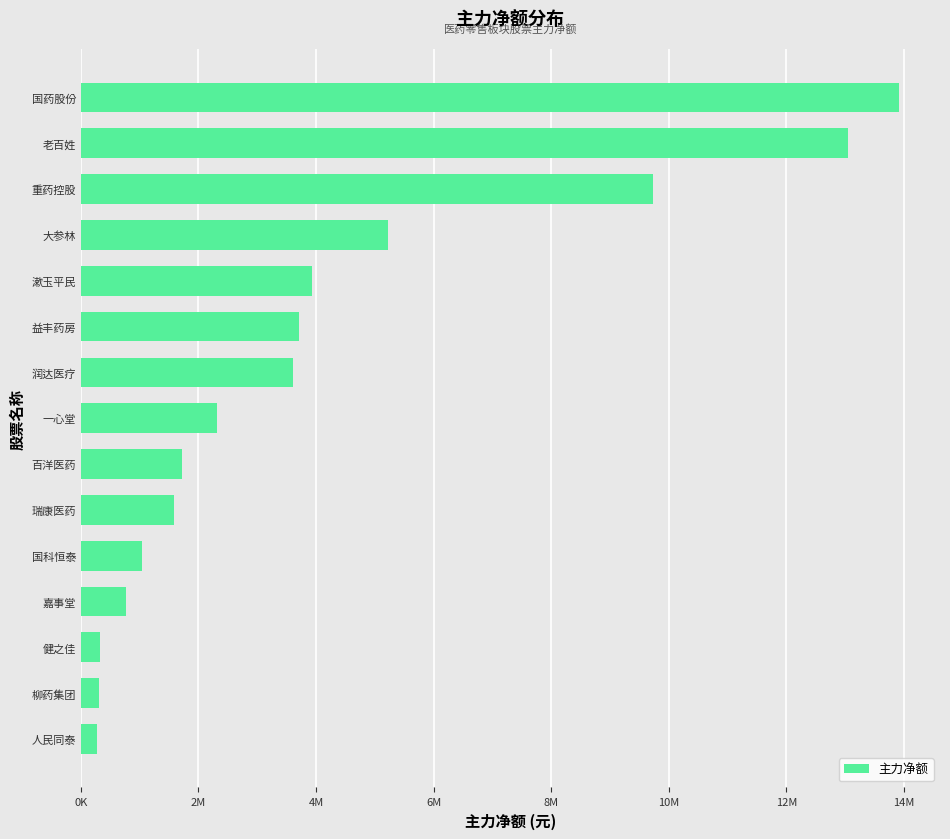

At which category does the chart reach its peak across all series?

国药股份